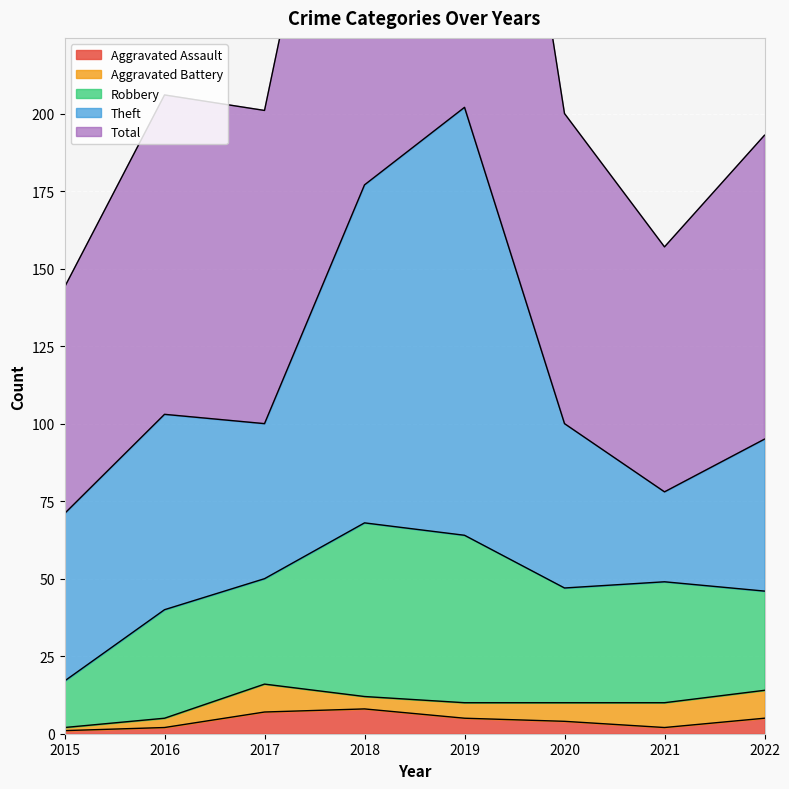

What are all the series names shown in the legend?

Aggravated Assault, Aggravated Battery, Robbery, Theft, Total